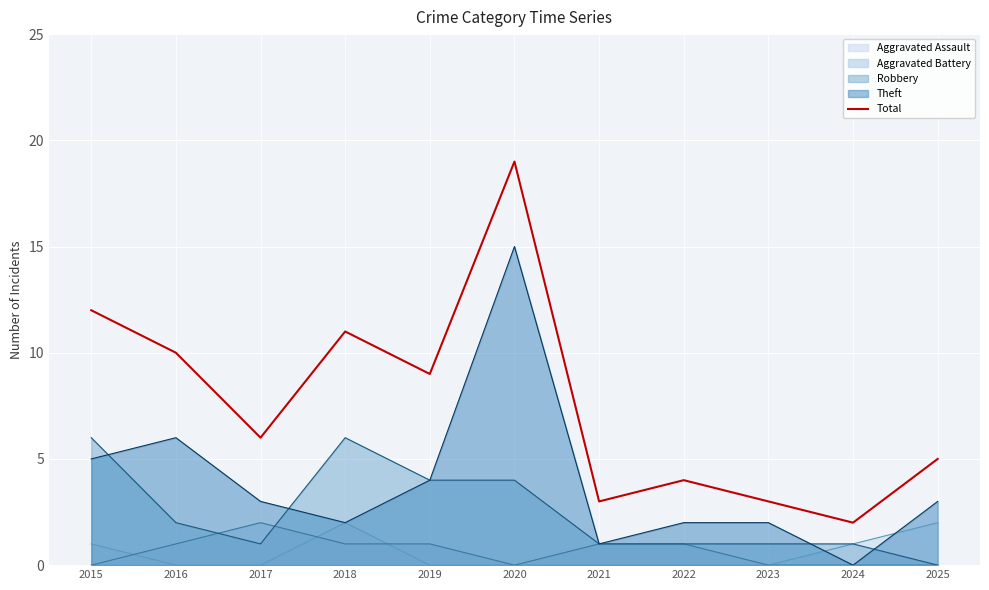

How many points are lower than both their immediate neighbors (excluding endpoints)?

4